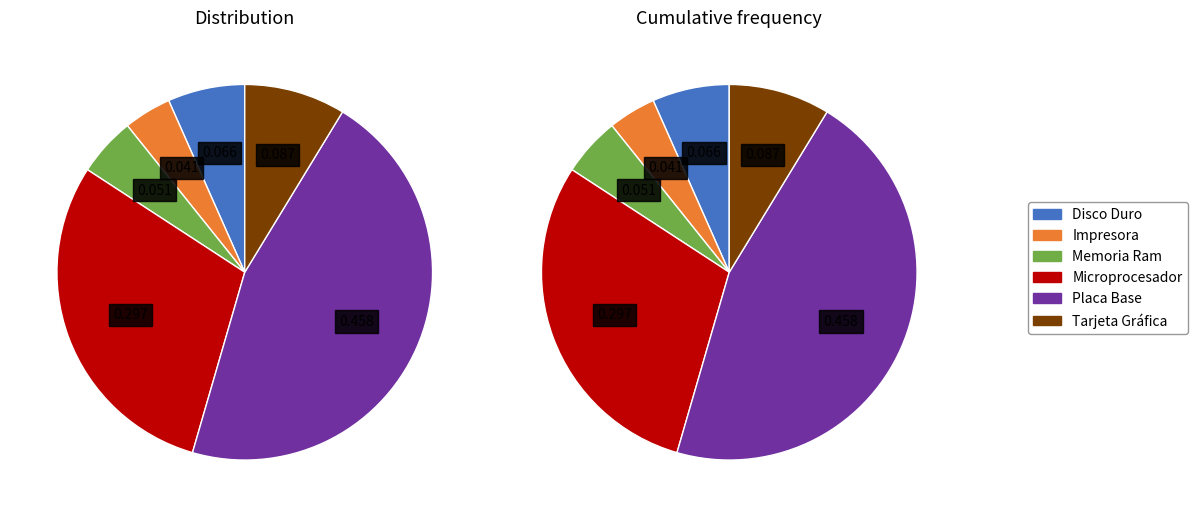

To the nearest percent, what percentage of the pie is Microprocesador?

30%